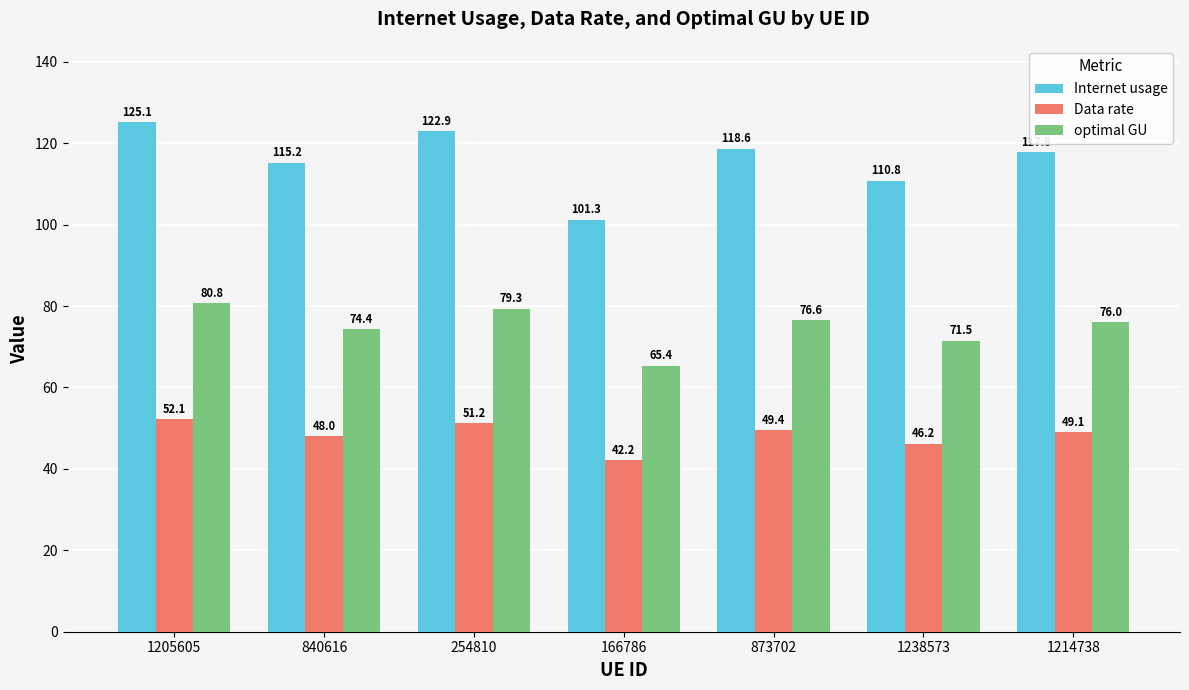

What is the minimum value shown in the chart?

42.2